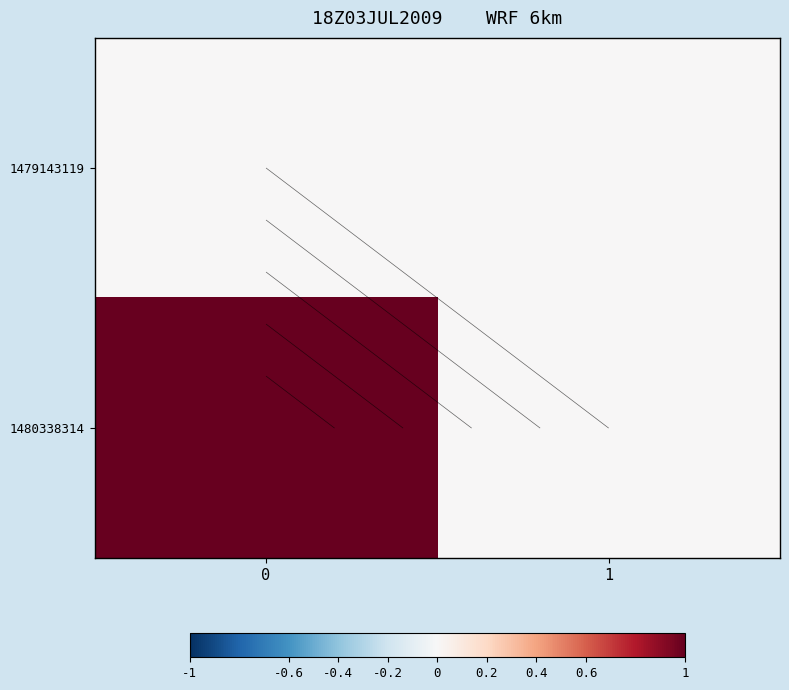

Which series has the largest range (max minus min)?

1480338314